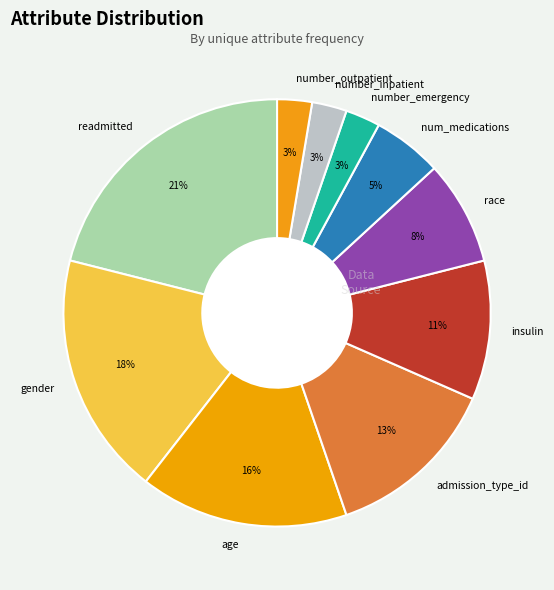

Between readmitted and num_medications, which is larger?

readmitted